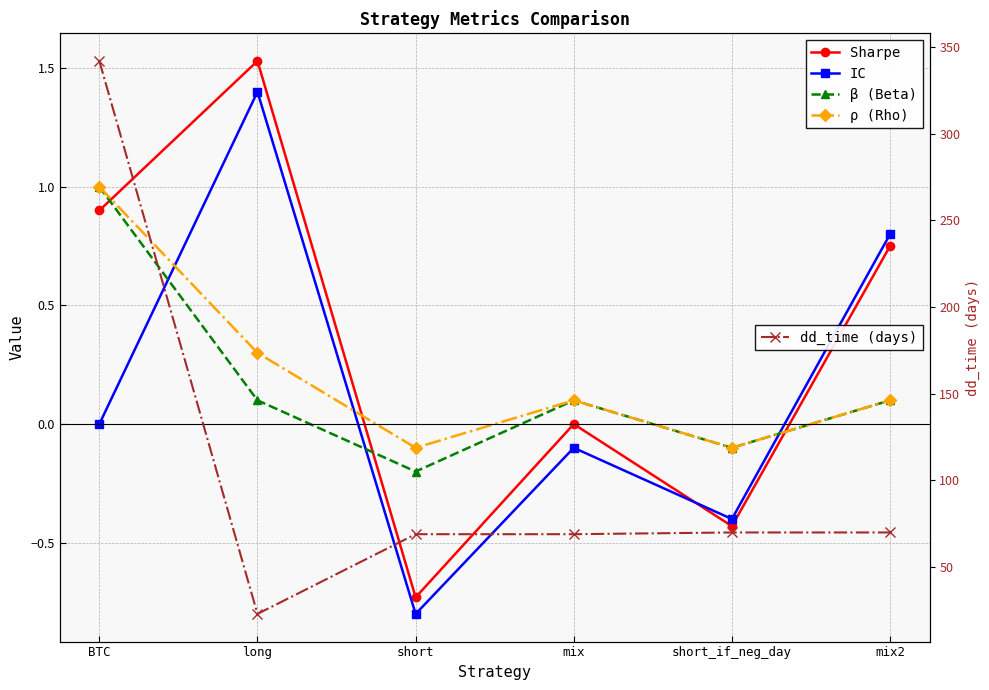

How many intersections are there between IC and Sharpe?

1